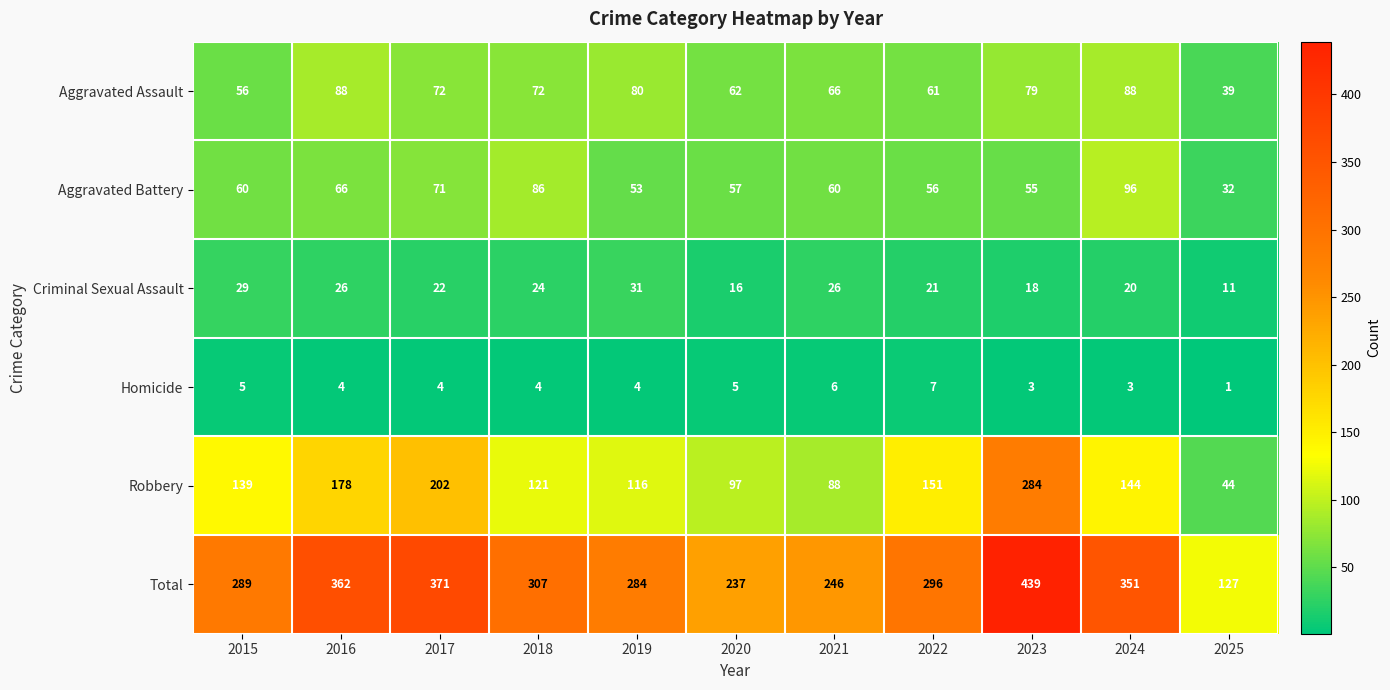

Which series has the largest total across all categories?

Total